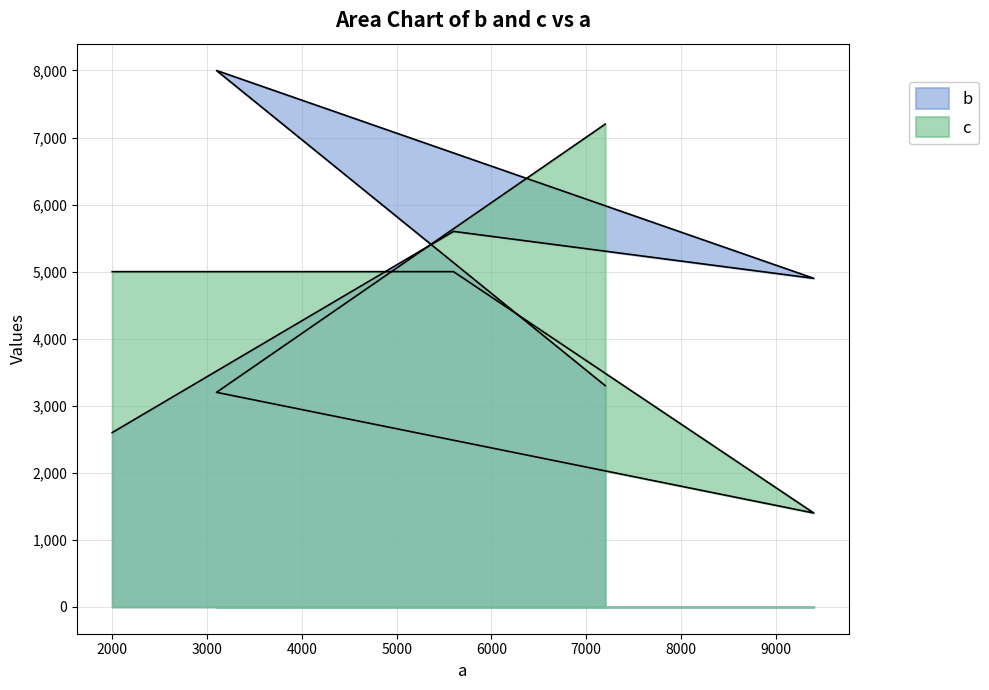

At how many categories does at least one series exceed 4153?

5